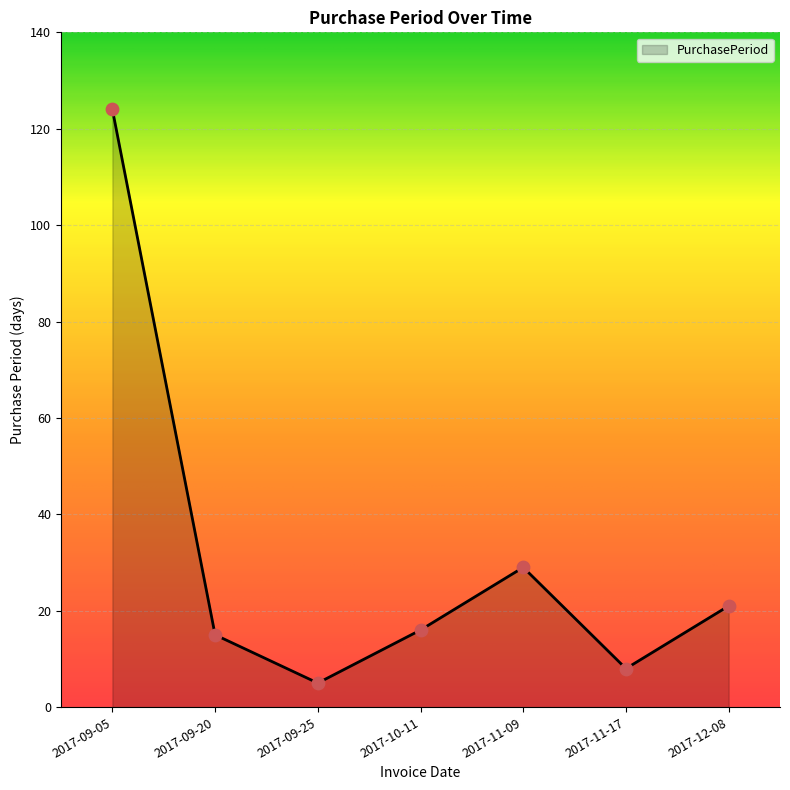

Approximately how many times larger is the value at 2017-11-09 compared to 2017-09-20?

1.9